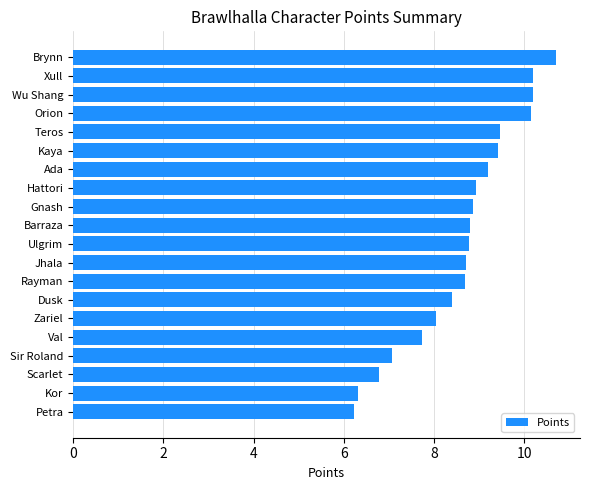

What is the ratio of the value at Ulgrim to the value at Hattori?

1.0